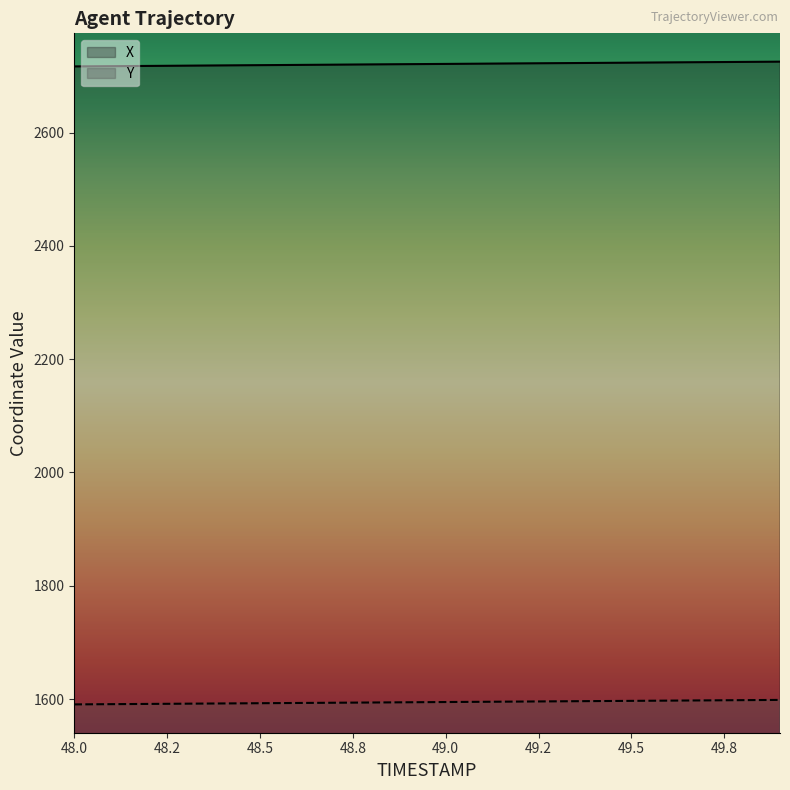

What is the average value of the X series?

2720.9